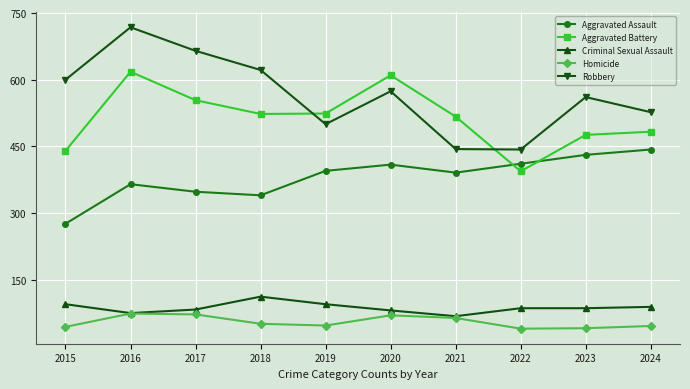

How many times do Aggravated Battery and Robbery cross each other?

2